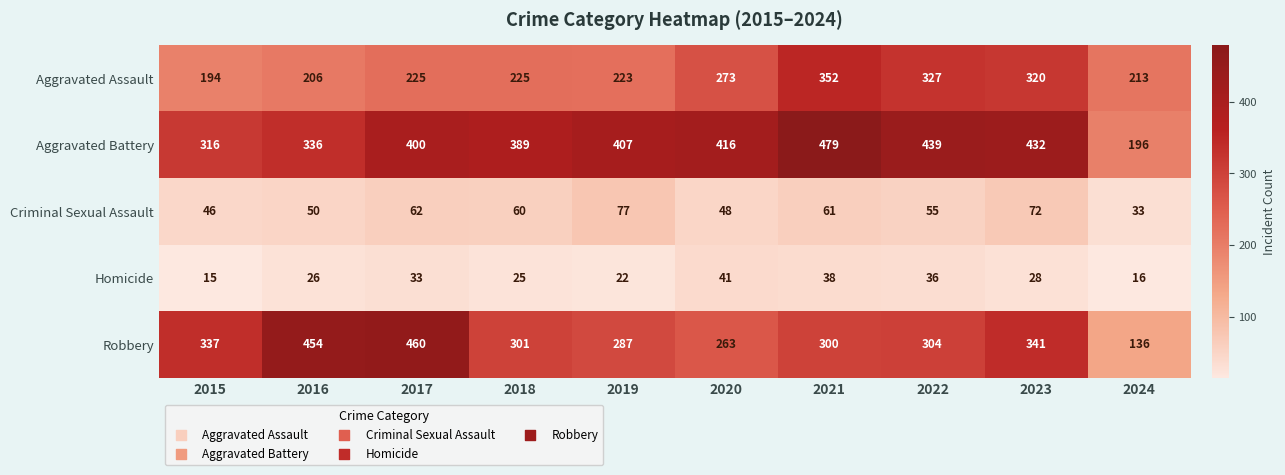

Count the number of data series in this chart.

5